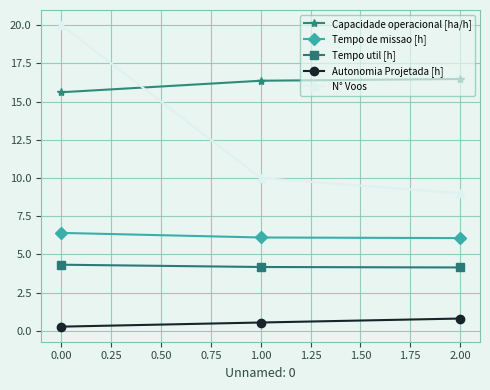

What are all the series names shown in the legend?

Capacidade operacional [ha/h], Tempo de missao [h], Tempo util [h], Autonomia Projetada [h], N° Voos